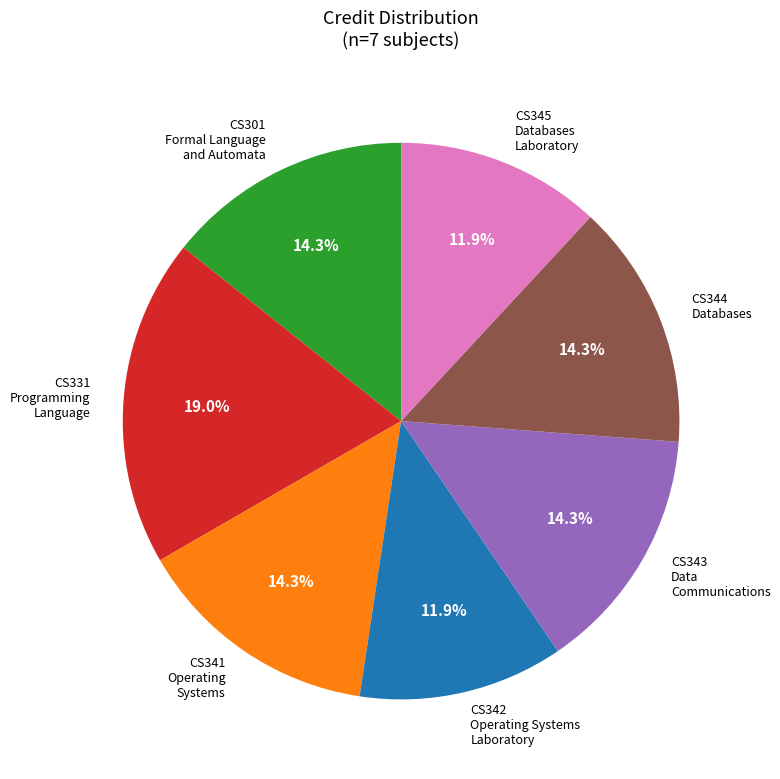

How many segments does this pie chart have?

7